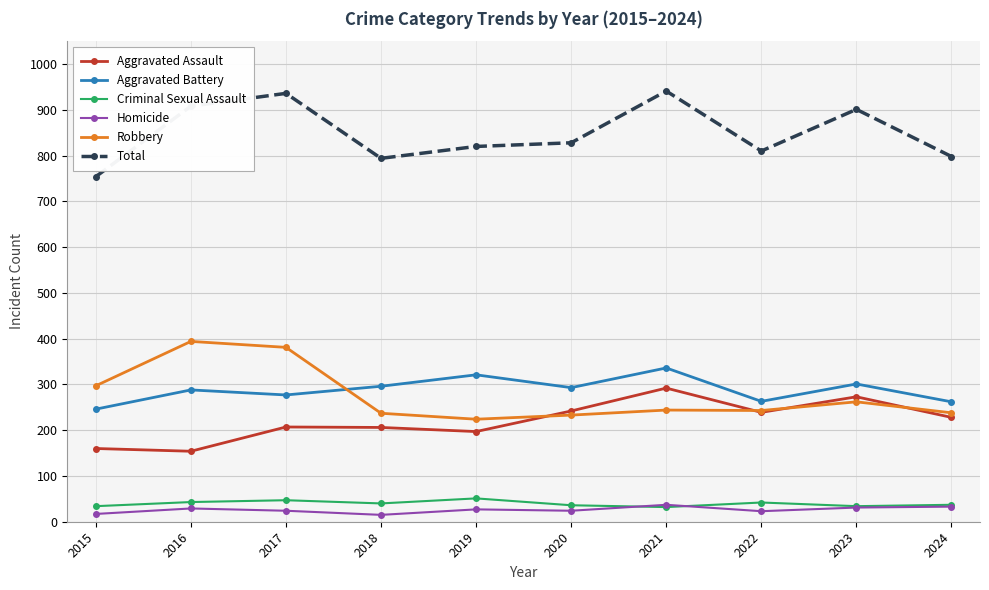

True or false: Aggravated Battery has more than 2 points higher than both neighbors.

True